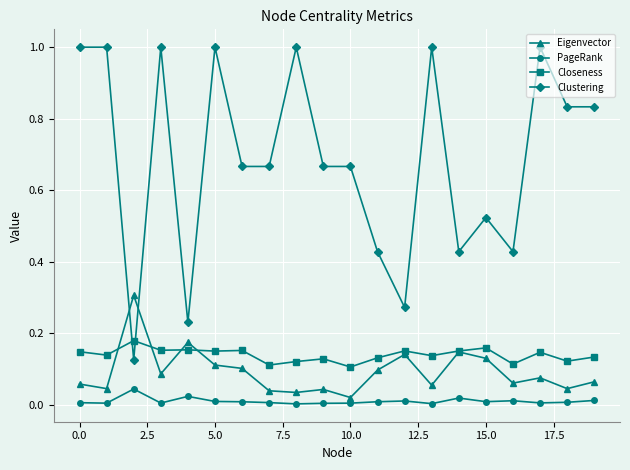

What is the maximum value for Clustering?

1.0